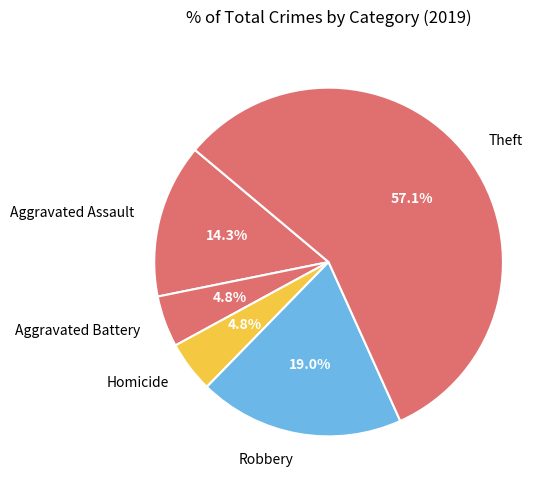

Which category accounts for the majority?

Theft